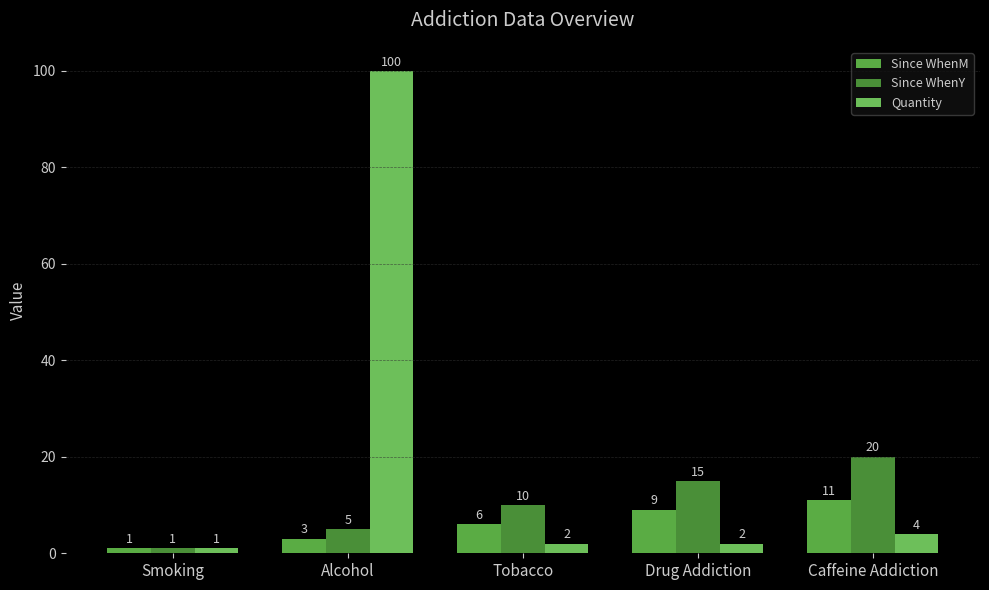

Reading right to left, list all the values displayed in this chart.

Since WhenM: Caffeine Addiction=11	Drug Addiction=9	Tobacco=6	Alcohol=3	Smoking=1
Since WhenY: Caffeine Addiction=20	Drug Addiction=15	Tobacco=10	Alcohol=5	Smoking=1
Quantity: Caffeine Addiction=4	Drug Addiction=2	Tobacco=2	Alcohol=100	Smoking=1